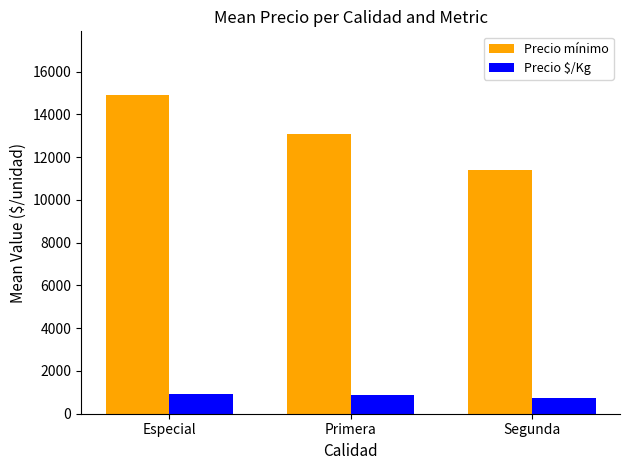

The Precio mínimo series shows 14909.1 at Especial. True or false?

True